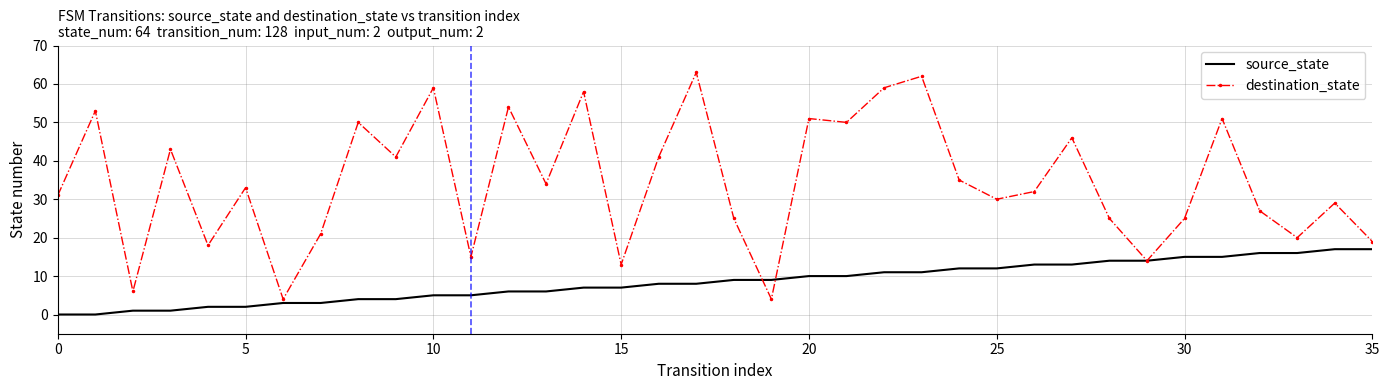

Rank the series by their maximum value, from highest to lowest.

destination_state, source_state